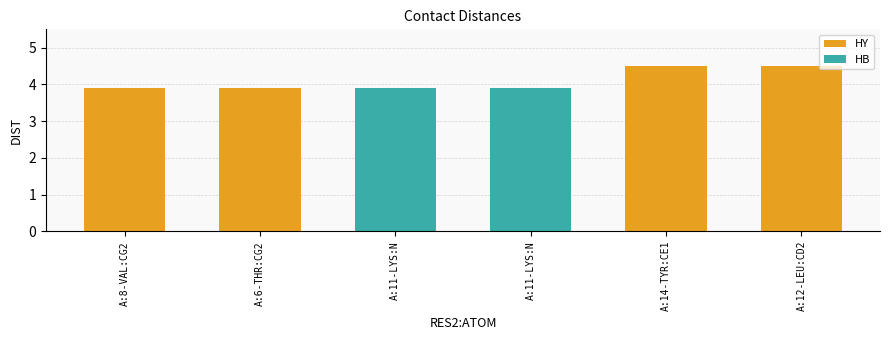

Are the bars grouped side by side (vs. stacked)?

No